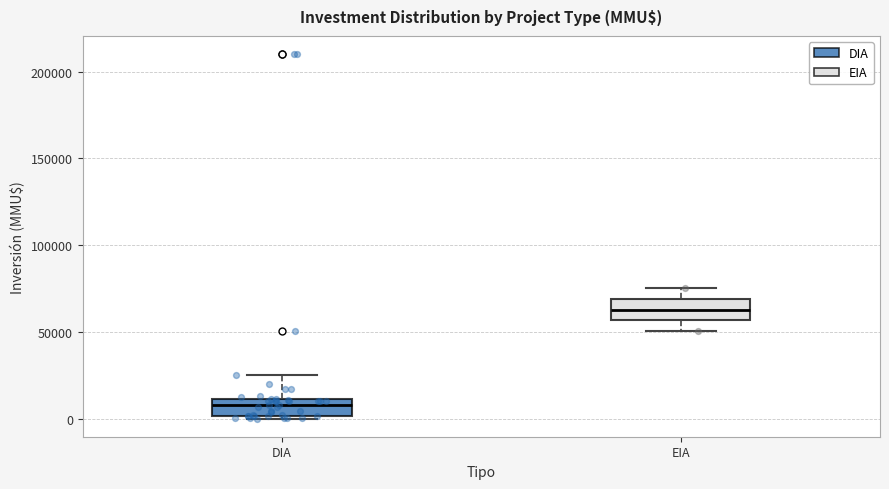

Where is the lower edge of the box for EIA on the y-axis? The values are not printed on the chart, so give them approximately, as read against the axis.

55000